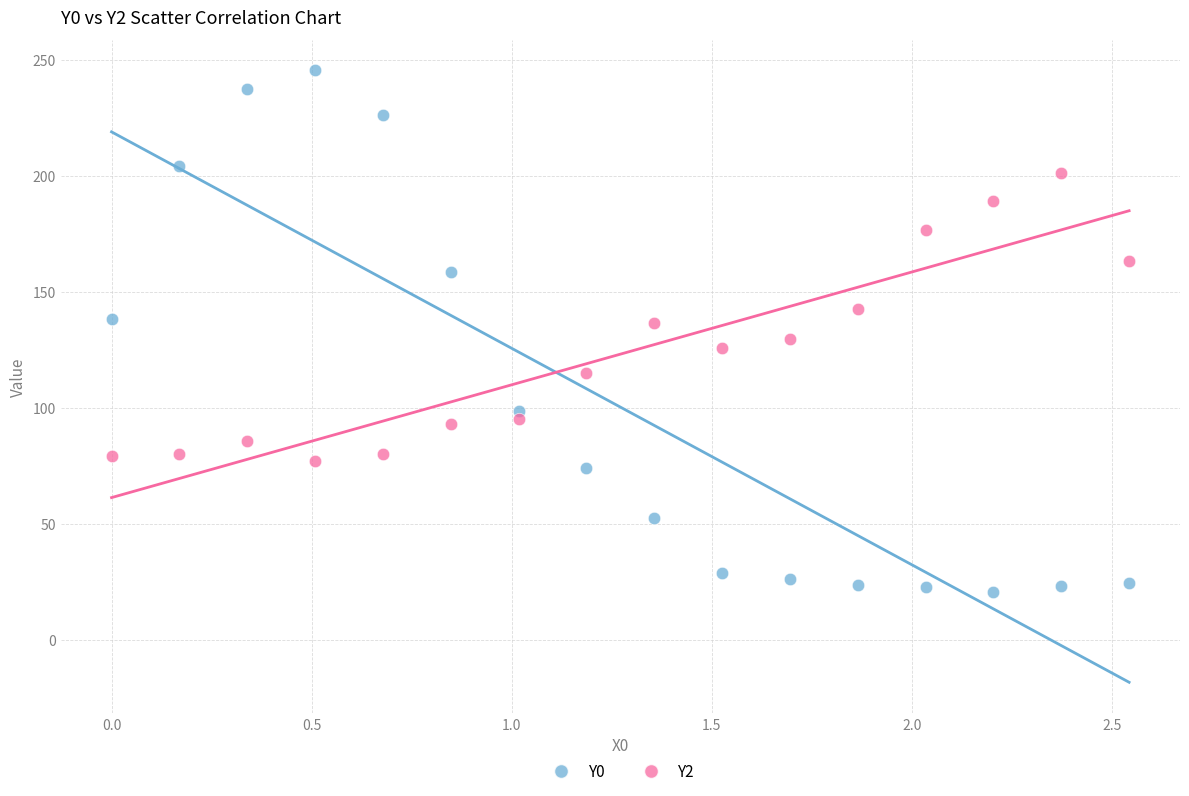

Across all data points, what is the range of X values (max minus min)?

2.5